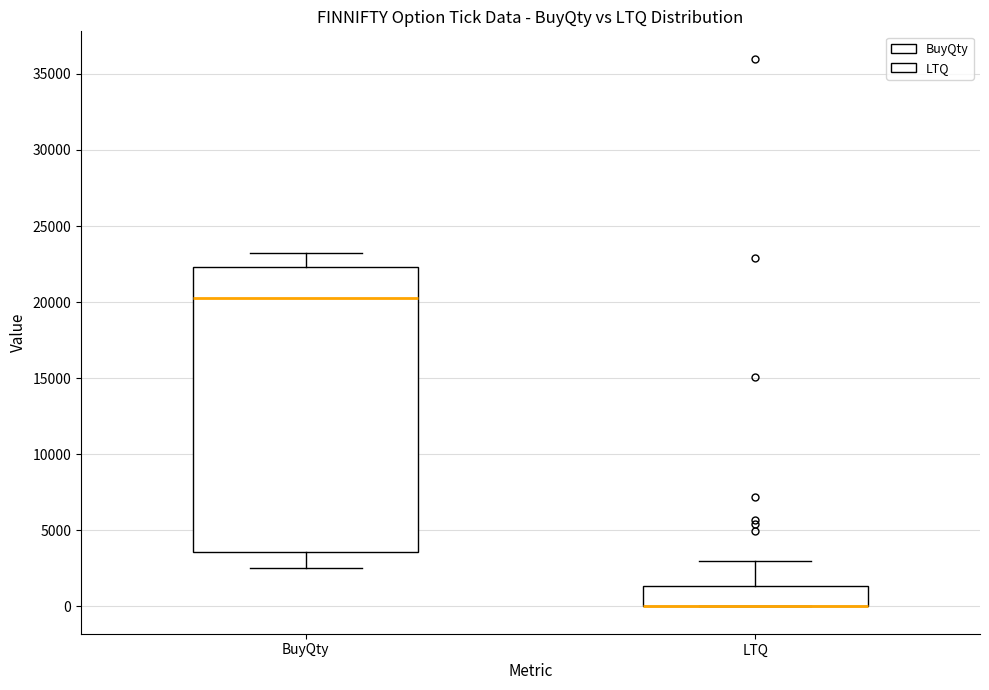

Which box is the tallest, from its lower edge to its upper edge?

BuyQty